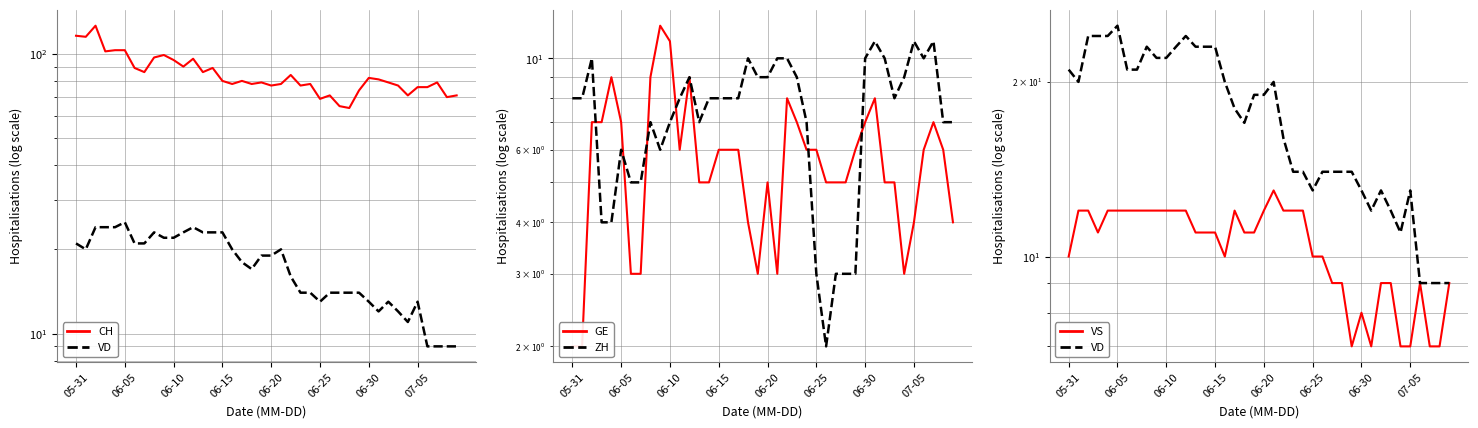

True or false: GE has a value of 5 at 14.

True